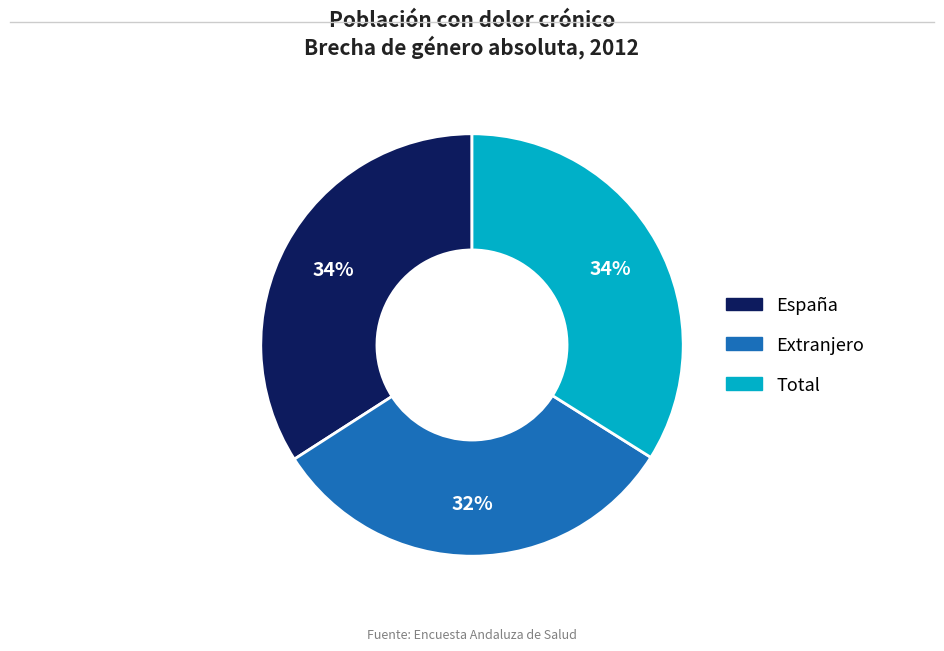

Which slice is the smallest?

Extranjero